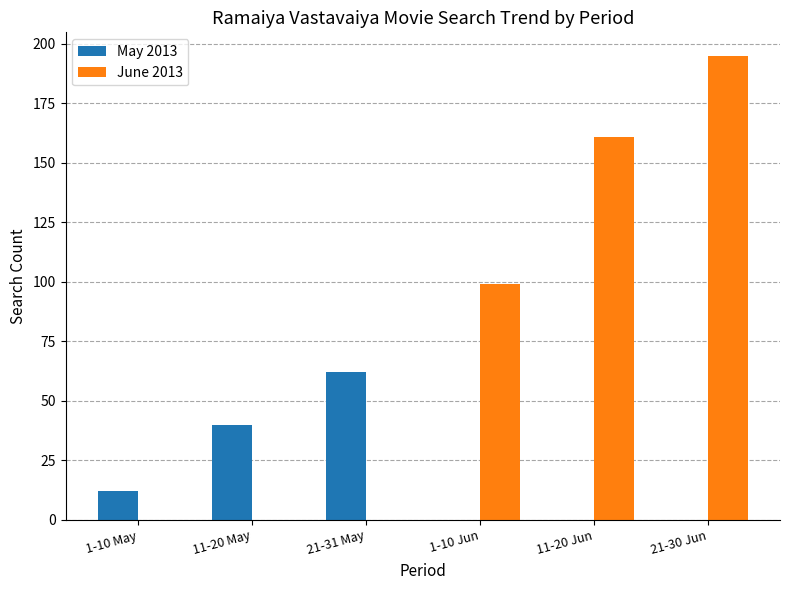

Which label corresponds to the largest value in the chart?

21-30 Jun